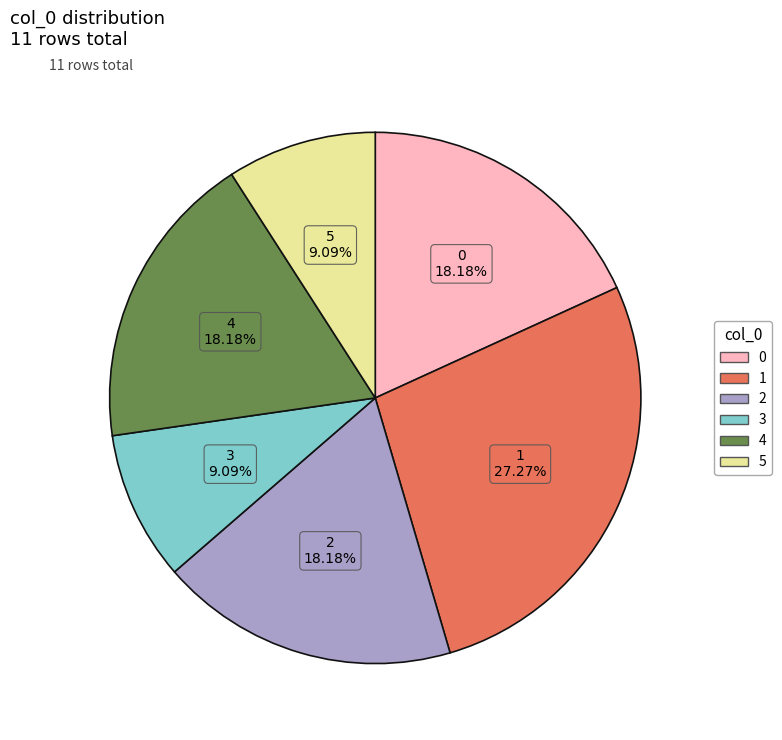

How much of the chart is everything except 2?

81.8%